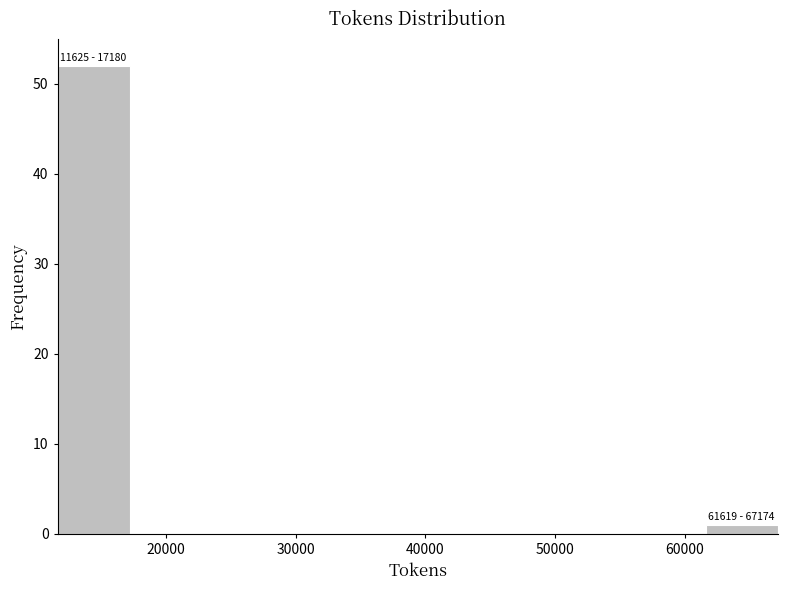

Which range on the x-axis has the tallest bar?

12000 to 17000